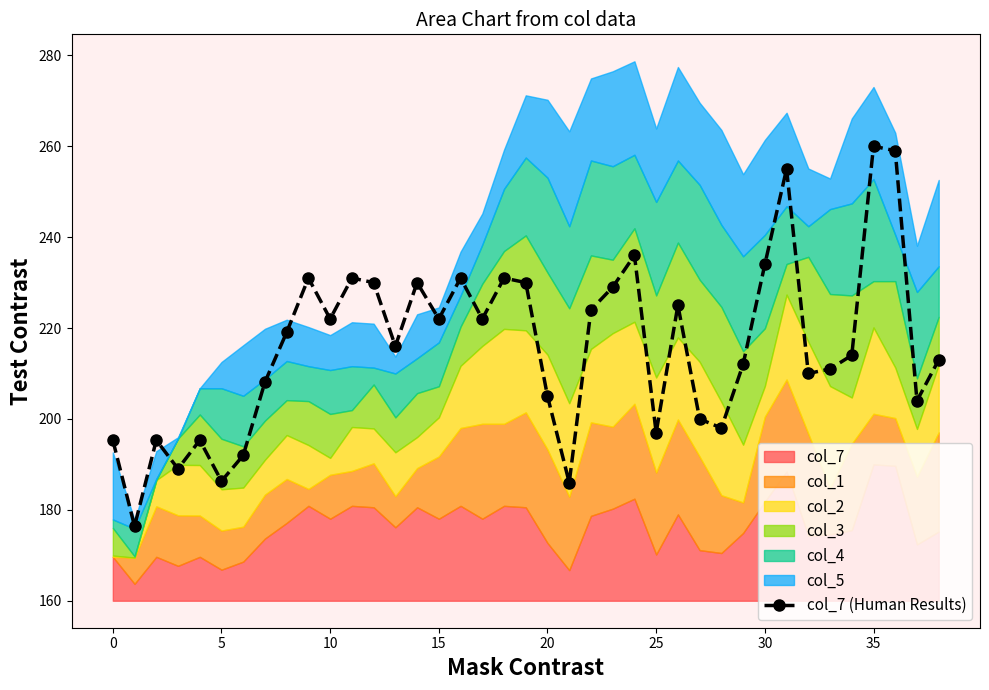

How many interior local valleys does the col_7 (Human Results) series have?

12